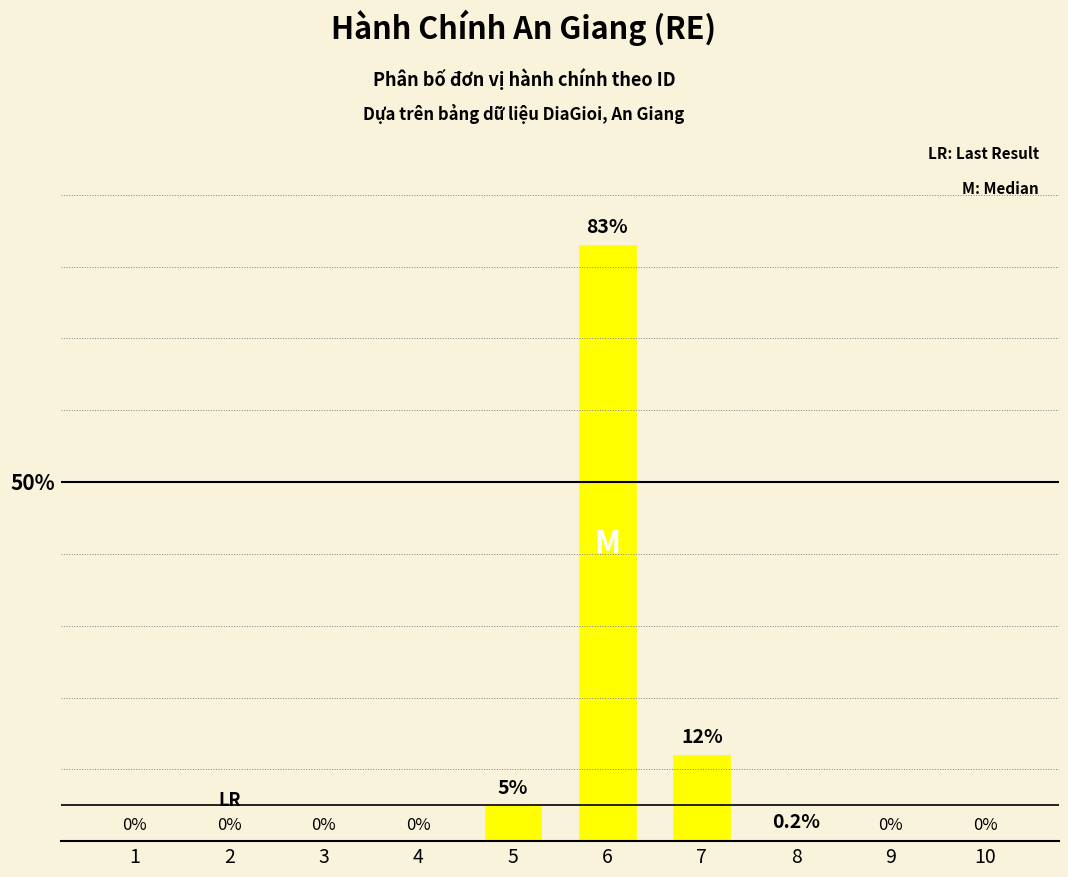

At which label is the value closest to 41?

7